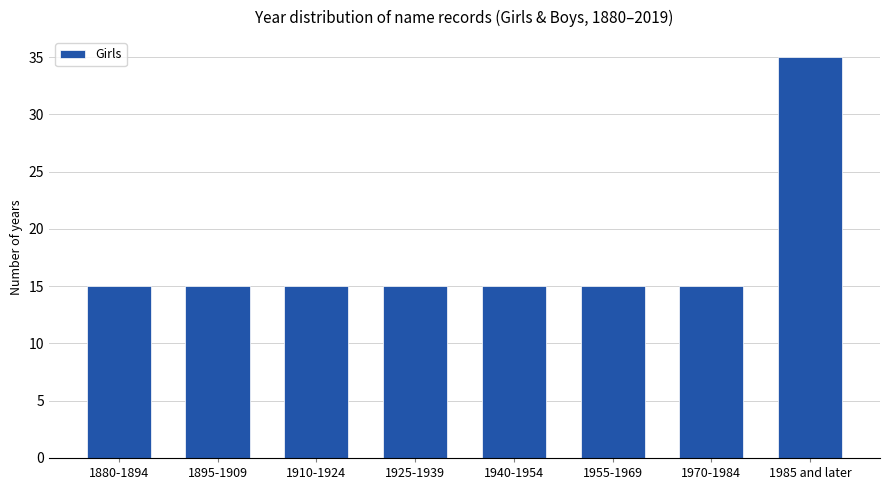

Reading right to left, extract all data points from this chart.

35	15	15	15	15	15	15	15